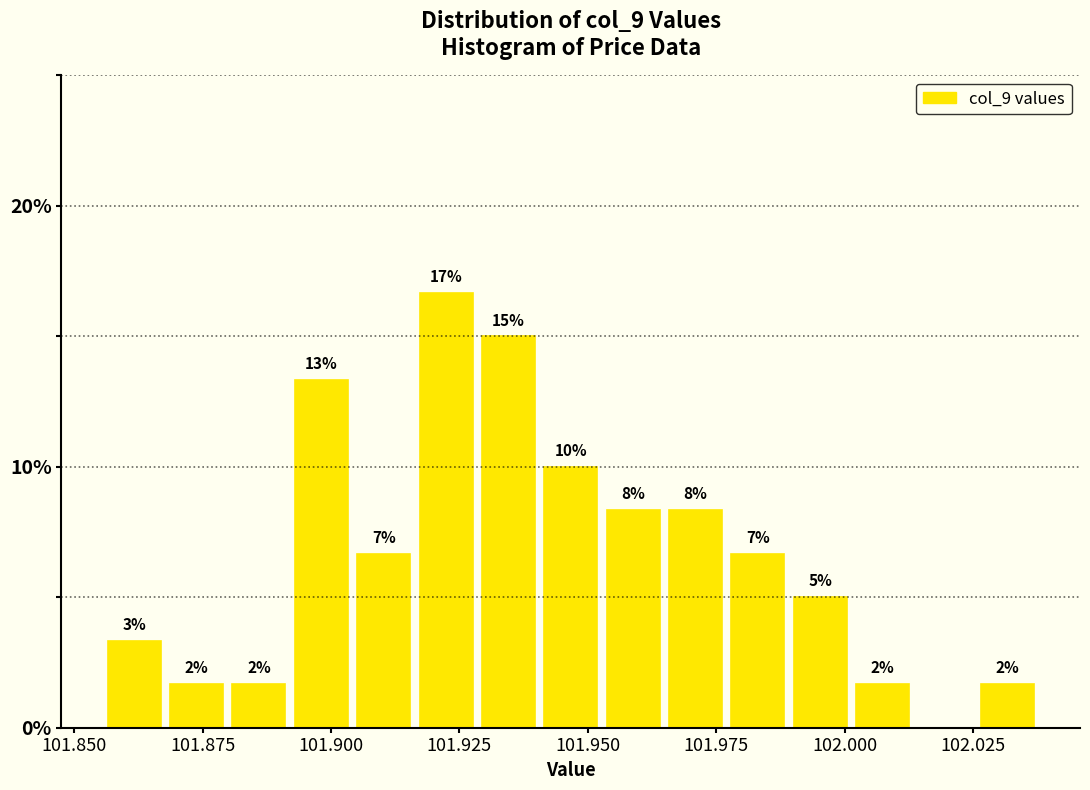

Around what value on the x-axis is the tallest bar? Give the approximate position of its centre, as read against the axis.

101.920